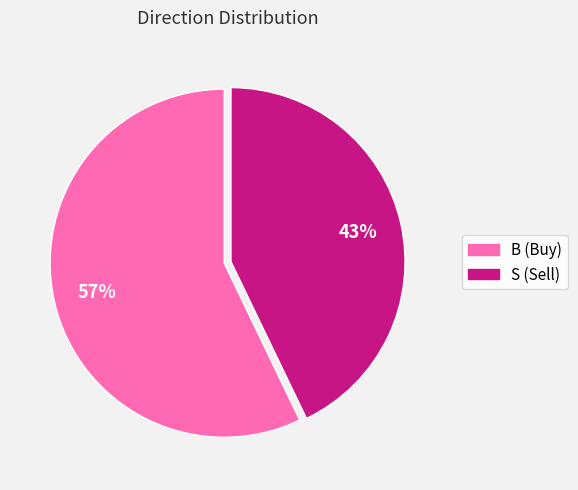

To the nearest percent, what percentage of the pie is S?

43%